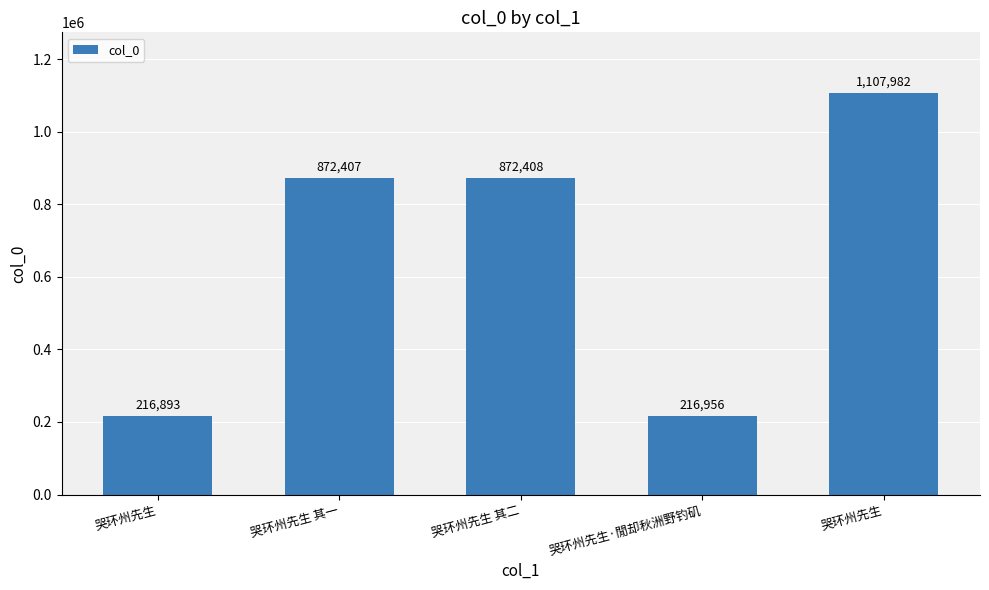

How many bars are there in total?

5